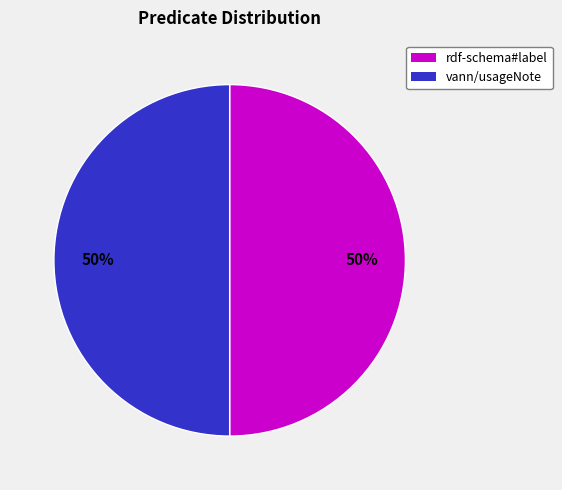

Is it true that rdf-schema#label is 40% of the pie?

False